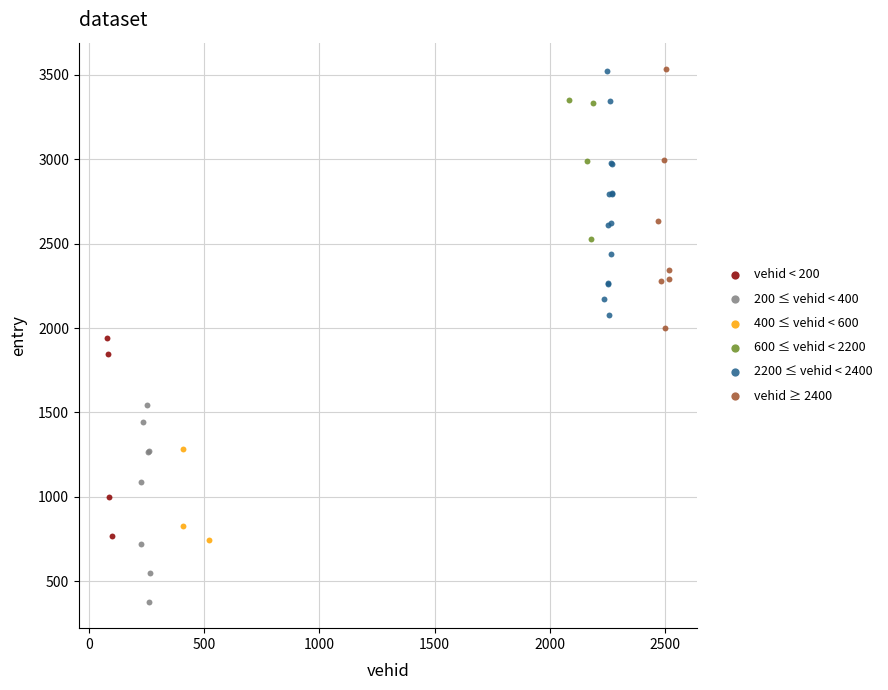

Which series reaches the minimum Y coordinate?

200 ≤ vehid < 400